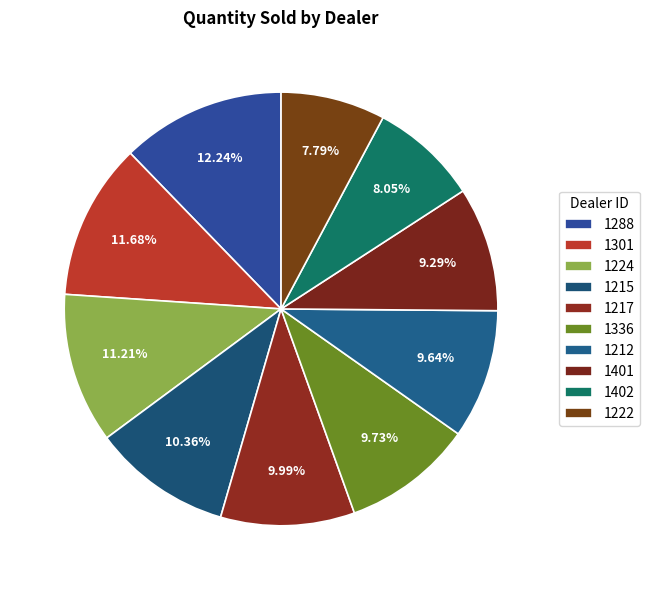

How many slices are in this pie chart?

10